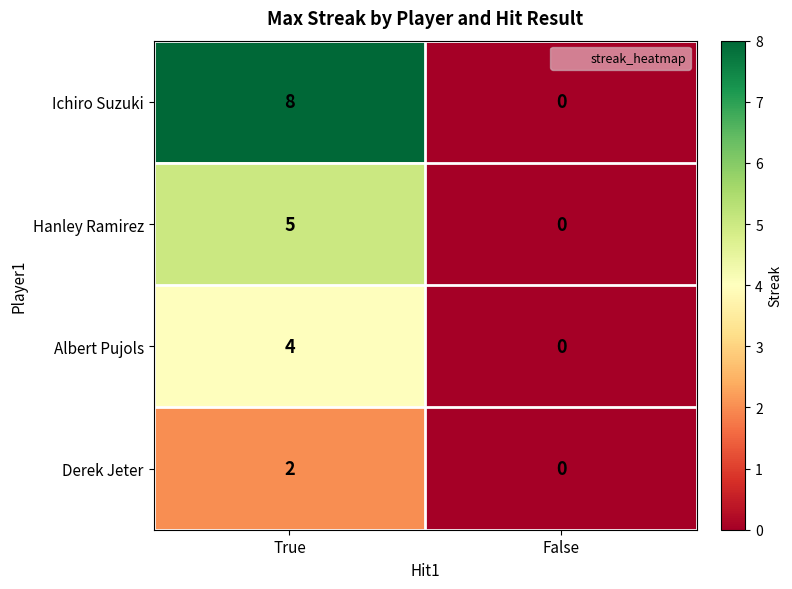

How many series are shown in this chart?

4